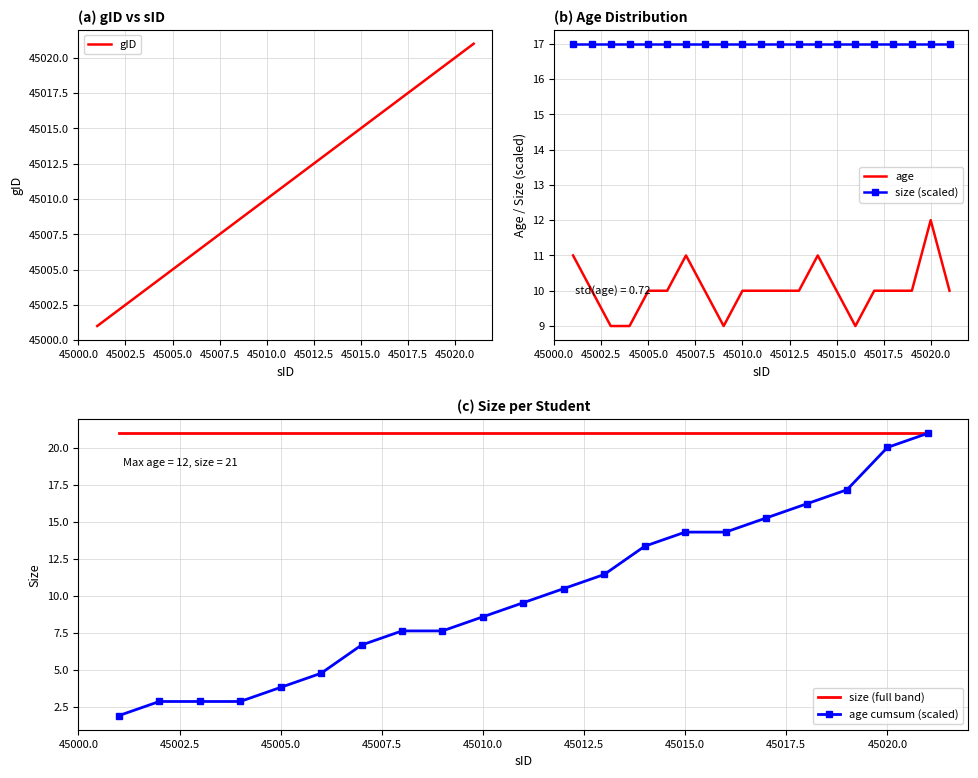

Reading left to right, transcribe all the data shown in this chart.

gID: 45001.0	45002.0	45003.0	45004.0	45005.0	45006.0	45007.0	45008.0	45009.0	45010.0	45011.0	45012.0	45013.0	45014.0	45015.0	45016.0	45017.0	45018.0	45019.0	45020.0	45021.0
age: 11.0	10.0	9.0	9.0	10.0	10.0	11.0	10.0	9.0	10.0	10.0	10.0	10.0	11.0	10.0	9.0	10.0	10.0	10.0	12.0	10.0
size (scaled): 17.0	17.0	17.0	17.0	17.0	17.0	17.0	17.0	17.0	17.0	17.0	17.0	17.0	17.0	17.0	17.0	17.0	17.0	17.0	17.0	17.0
size (full band): 21.0	21.0	21.0	21.0	21.0	21.0	21.0	21.0	21.0	21.0	21.0	21.0	21.0	21.0	21.0	21.0	21.0	21.0	21.0	21.0	21.0
age cumsum (scaled): 1.9	2.9	2.9	2.9	3.8	4.8	6.7	7.6	7.6	8.6	9.5	10.5	11.5	13.4	14.3	14.3	15.3	16.2	17.2	20.0	21.0